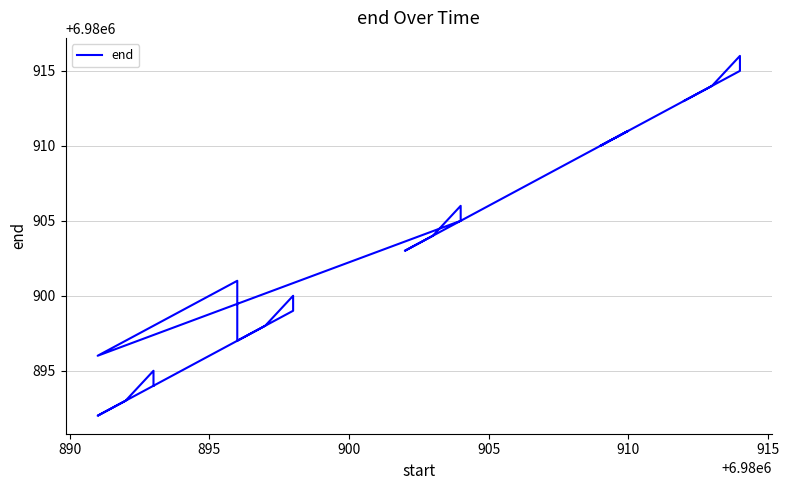

What is the smallest value displayed?

6980892